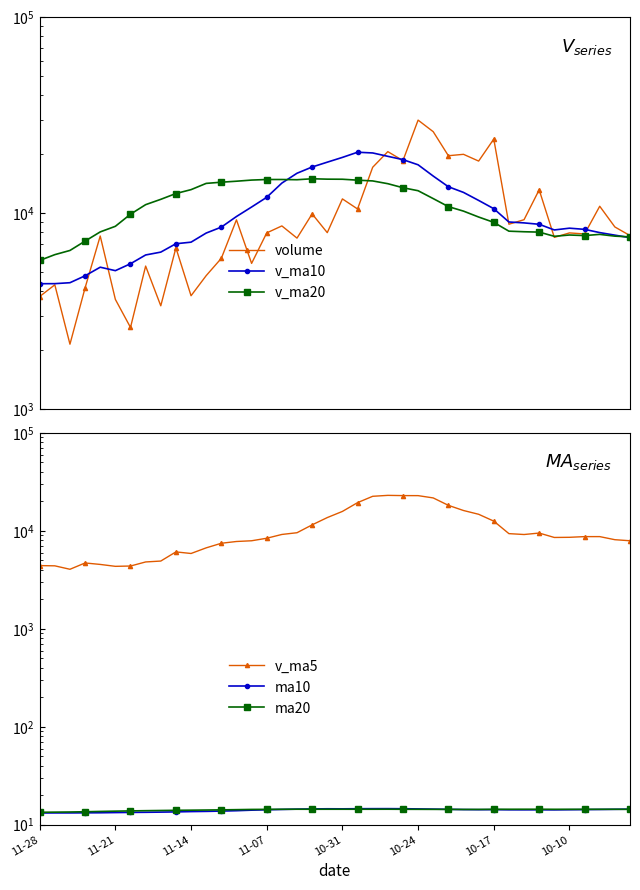

What is the difference between the maximum and minimum values in the ma10 series?

1.4